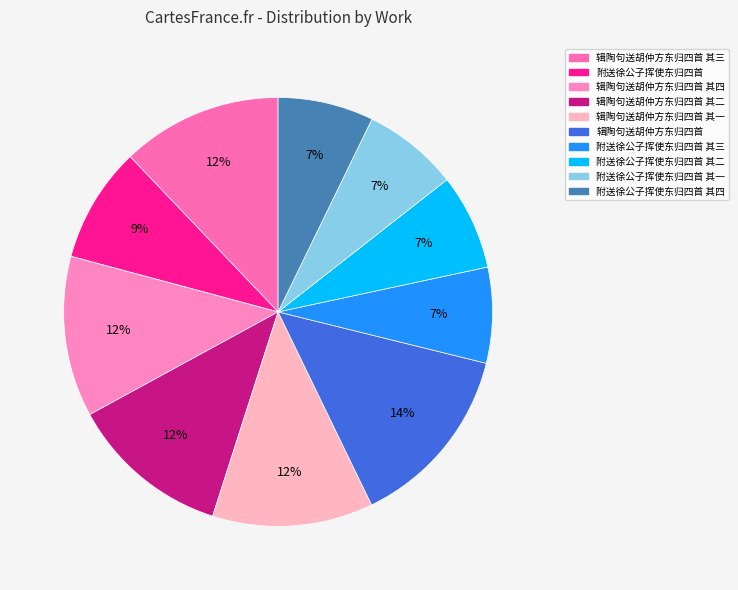

Is the sum of 附送徐公子挥使东归四首 其三 and 附送徐公子挥使东归四首 greater than half?

No